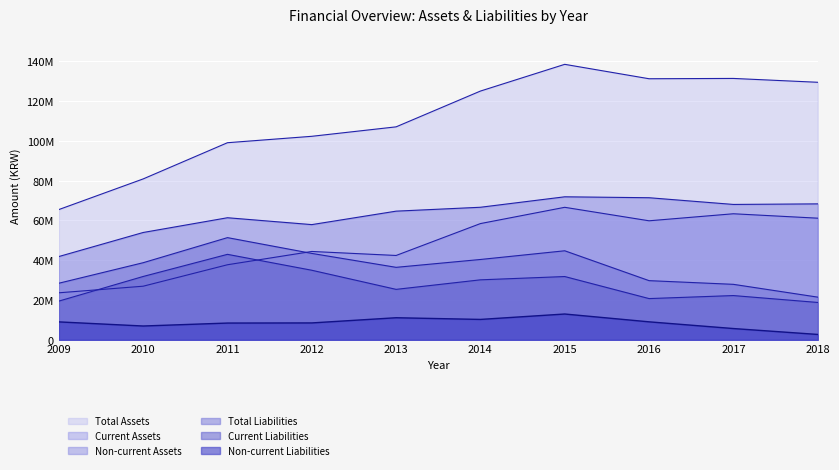

How many data points in Current Assets are above 58427356?

4